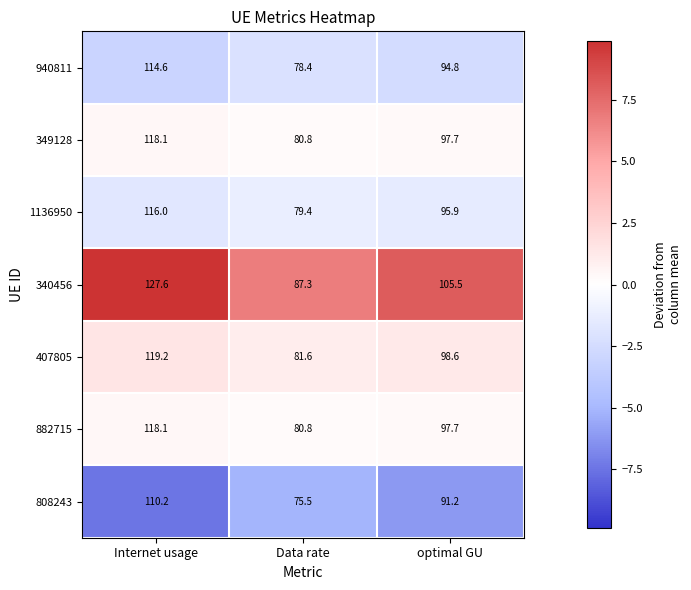

Where is 808243 nearest to the value 92?

optimal GU